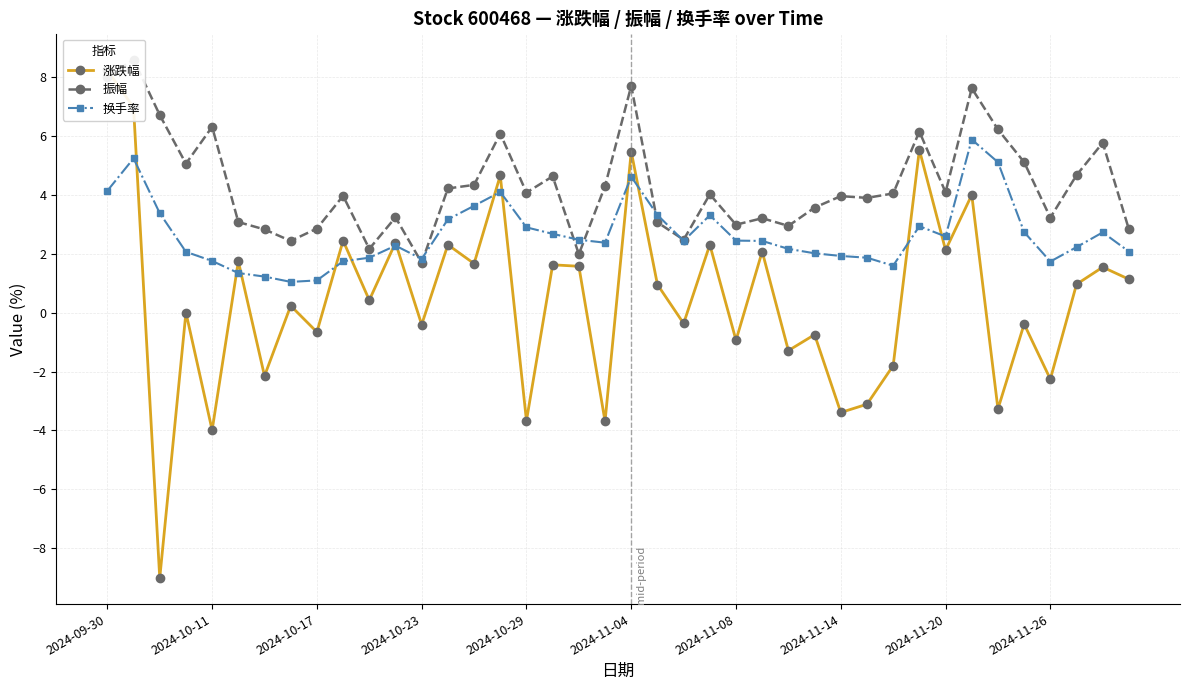

What is the lowest value of the 换手率 series?

1.0